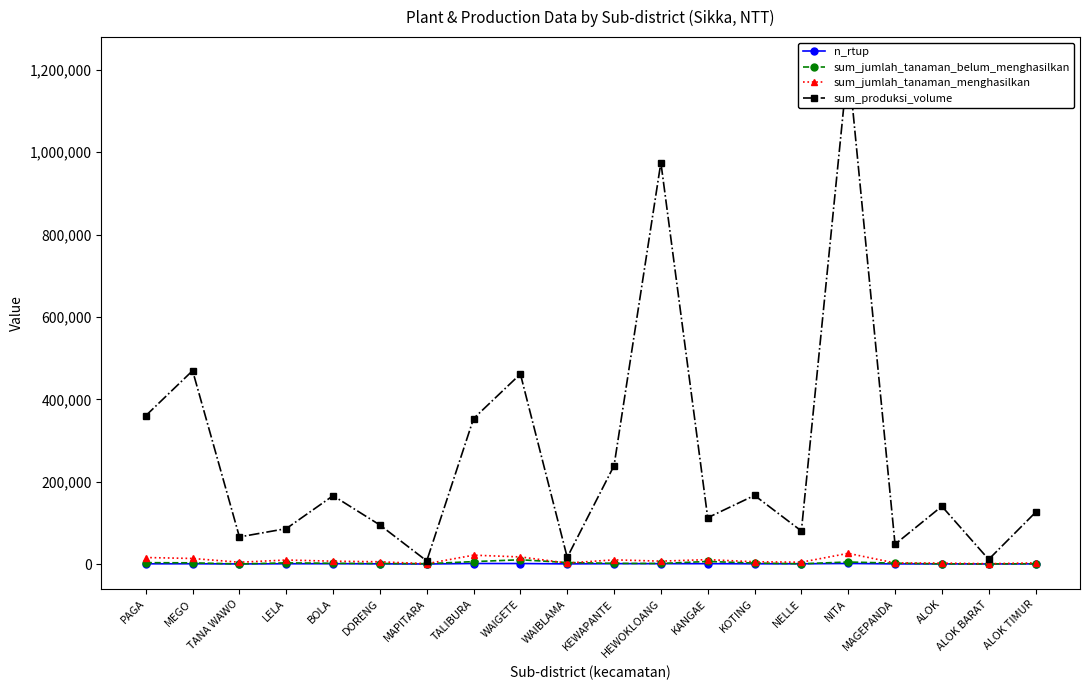

Where is the first local maximum for sum_jumlah_tanaman_menghasilkan?

LELA